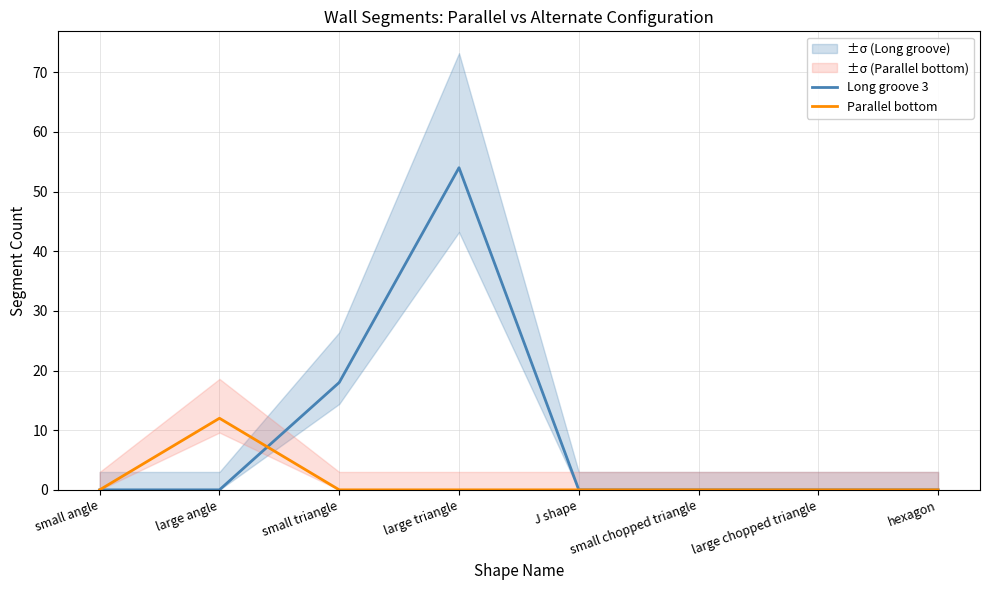

Count the number of data series in this chart.

2